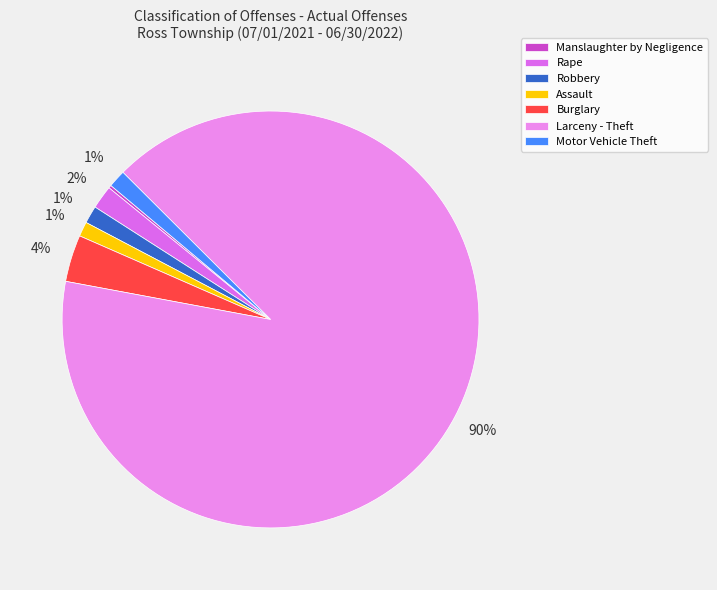

How many segments does this pie chart have?

7